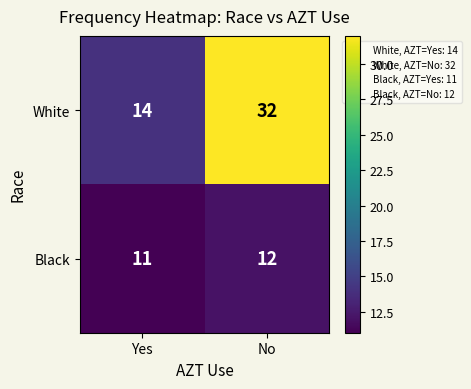

How many categories are shown in the chart?

2